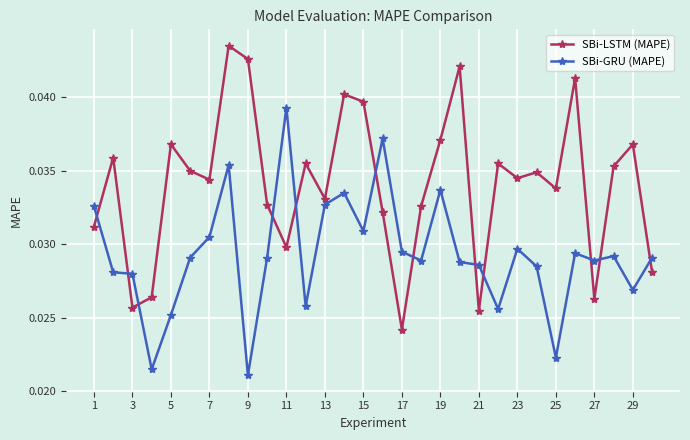

True or false: SBi-LSTM (MAPE) has more than 1 points higher than both neighbors.

True